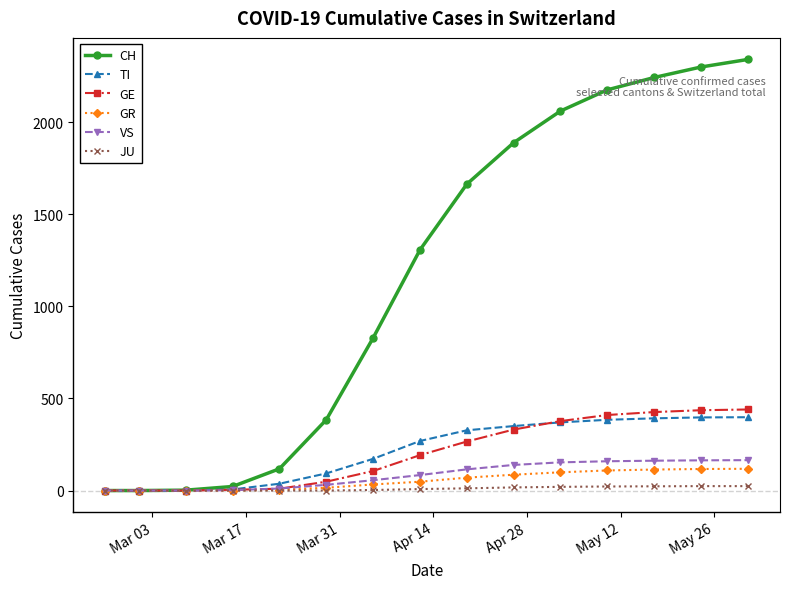

What is the average value of the JU series?

10